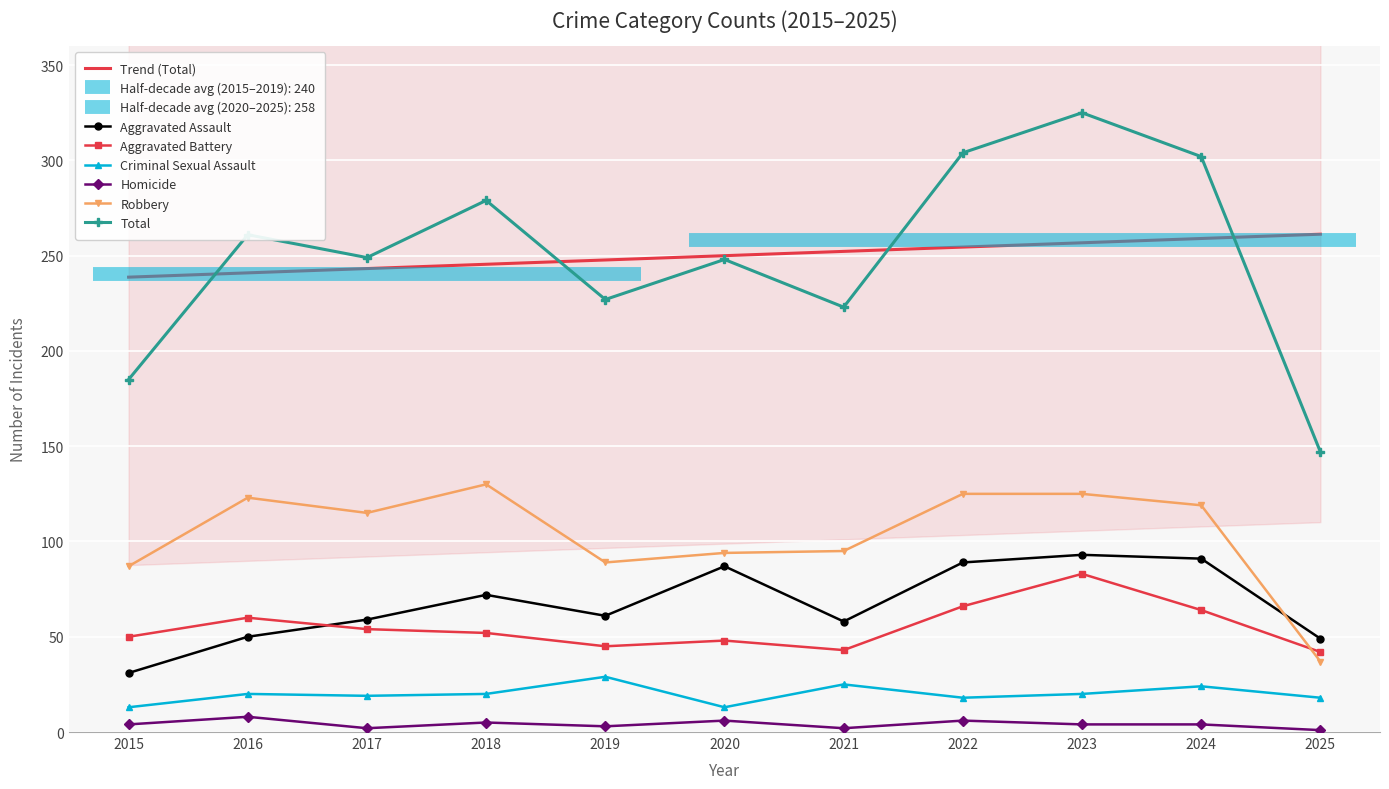

How many values in the Aggravated Battery series are below 52?

5